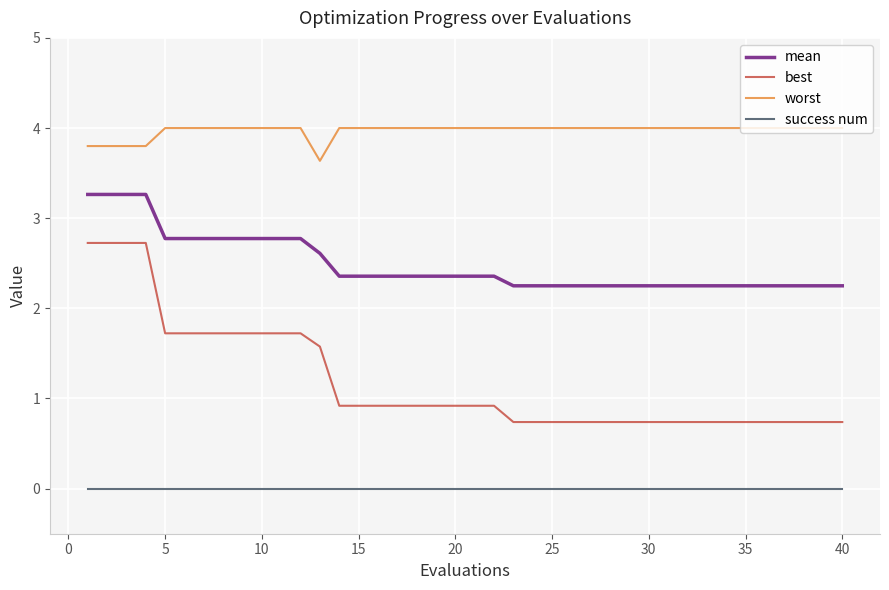

Which series has the largest total across all categories?

worst